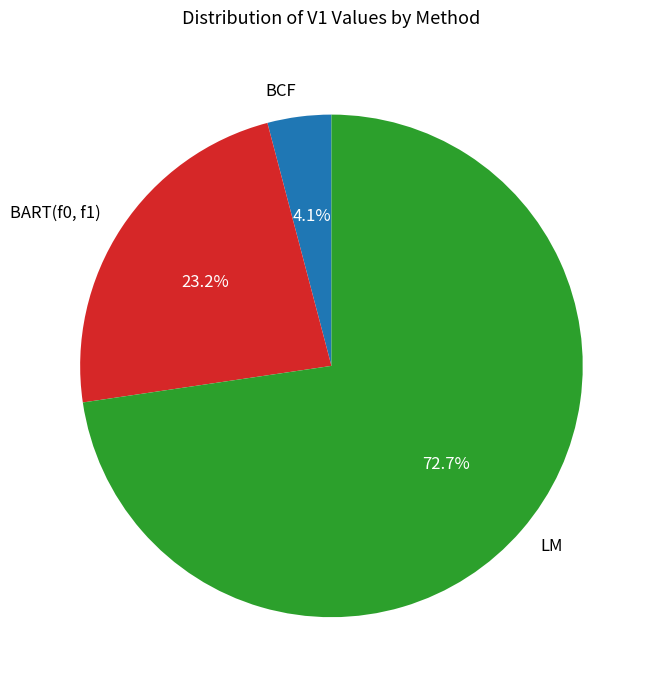

The BART(f0, f1) slice represents 13% of the pie. True or false?

False